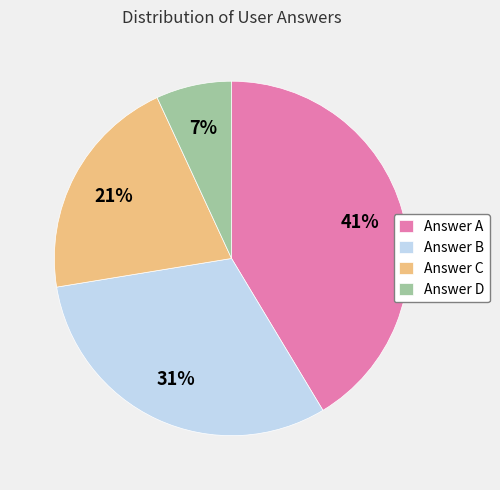

Count the number of slices in the pie.

4